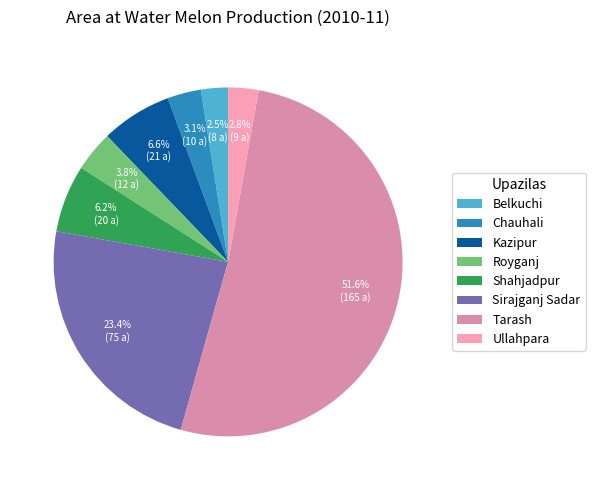

What percentage do Tarash and Ullahpara together represent?

54.4%